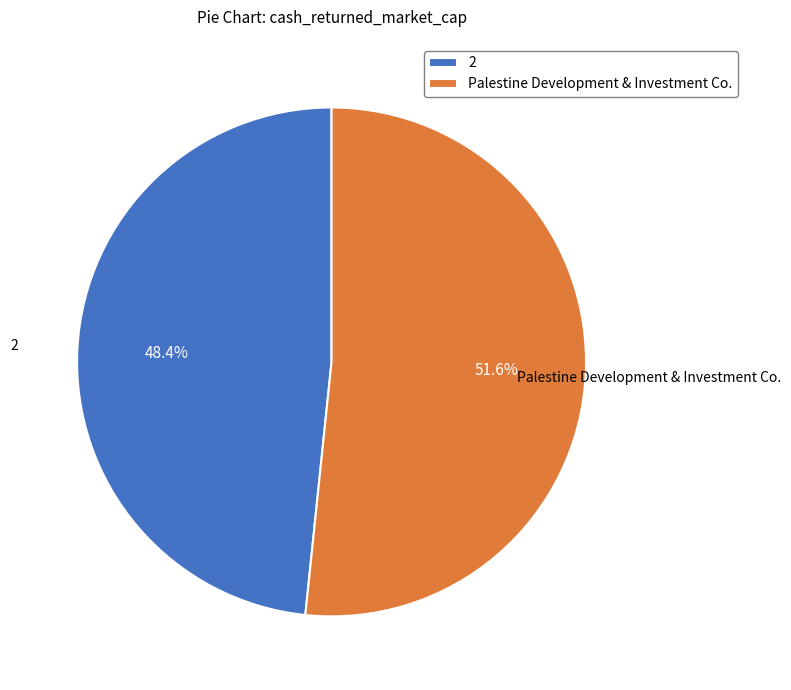

Which category has the smallest portion of the pie?

2